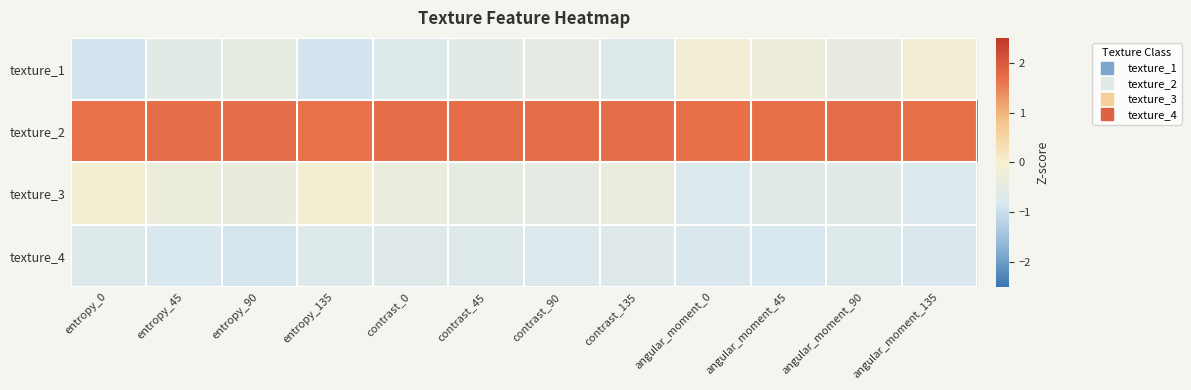

Reading left to right, transcribe all the data shown in this chart.

texture_1: entropy_0=-0.9	entropy_45=-0.6	entropy_90=-0.5	entropy_135=-0.9	contrast_0=-0.7	contrast_45=-0.6	contrast_90=-0.5	contrast_135=-0.7	angular_moment_0=-0.1	angular_moment_45=-0.2	angular_moment_90=-0.4	angular_moment_135=-0.1
texture_2: entropy_0=1.7	entropy_45=1.7	entropy_90=1.7	entropy_135=1.7	contrast_0=1.7	contrast_45=1.7	contrast_90=1.7	contrast_135=1.7	angular_moment_0=1.7	angular_moment_45=1.7	angular_moment_90=1.7	angular_moment_135=1.7
texture_3: entropy_0=-0.1	entropy_45=-0.3	entropy_90=-0.4	entropy_135=-0.1	contrast_0=-0.3	contrast_45=-0.5	contrast_90=-0.5	contrast_135=-0.3	angular_moment_0=-0.8	angular_moment_45=-0.6	angular_moment_90=-0.6	angular_moment_135=-0.8
texture_4: entropy_0=-0.7	entropy_45=-0.8	entropy_90=-0.9	entropy_135=-0.7	contrast_0=-0.7	contrast_45=-0.7	contrast_90=-0.7	contrast_135=-0.7	angular_moment_0=-0.8	angular_moment_45=-0.8	angular_moment_90=-0.7	angular_moment_135=-0.8